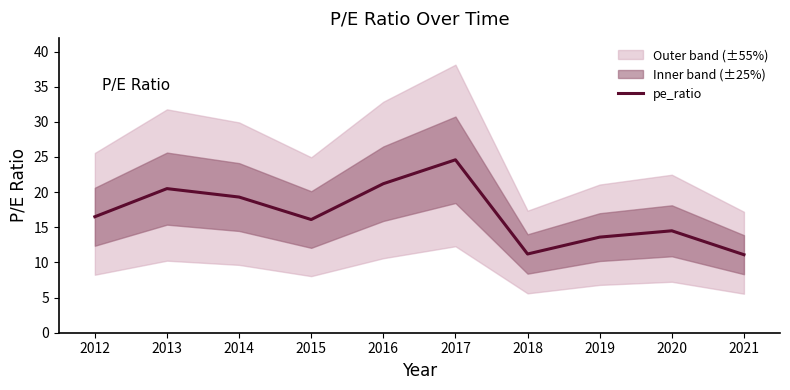

Which has a higher value, 2017 or 2016?

2017